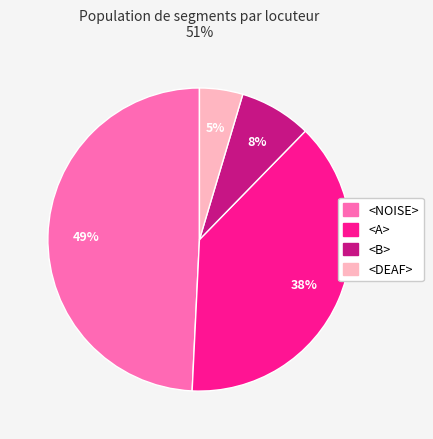

Does any single category account for the majority?

No